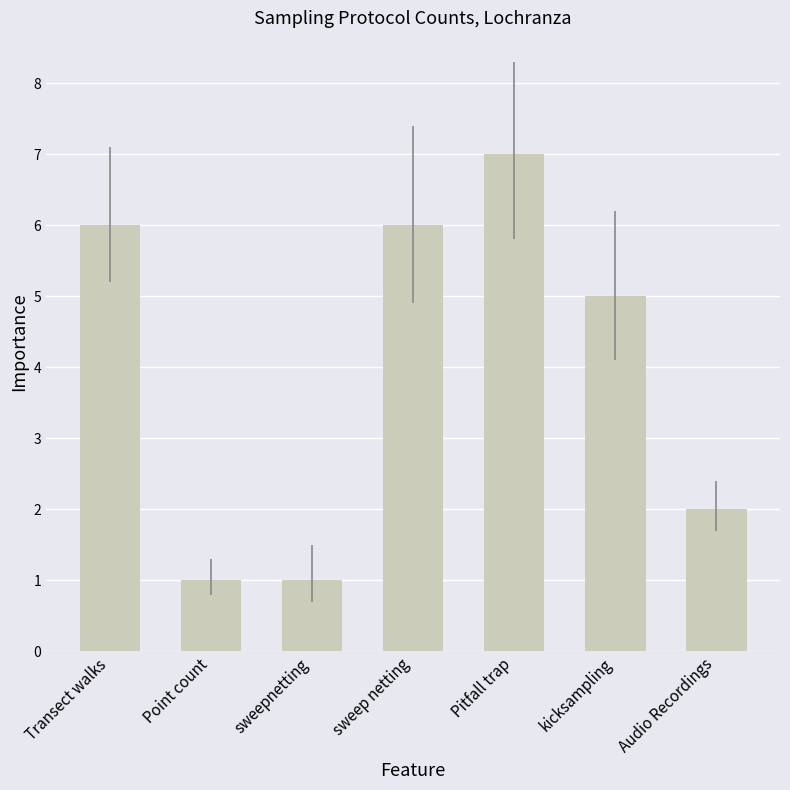

How many bars are there in total?

7